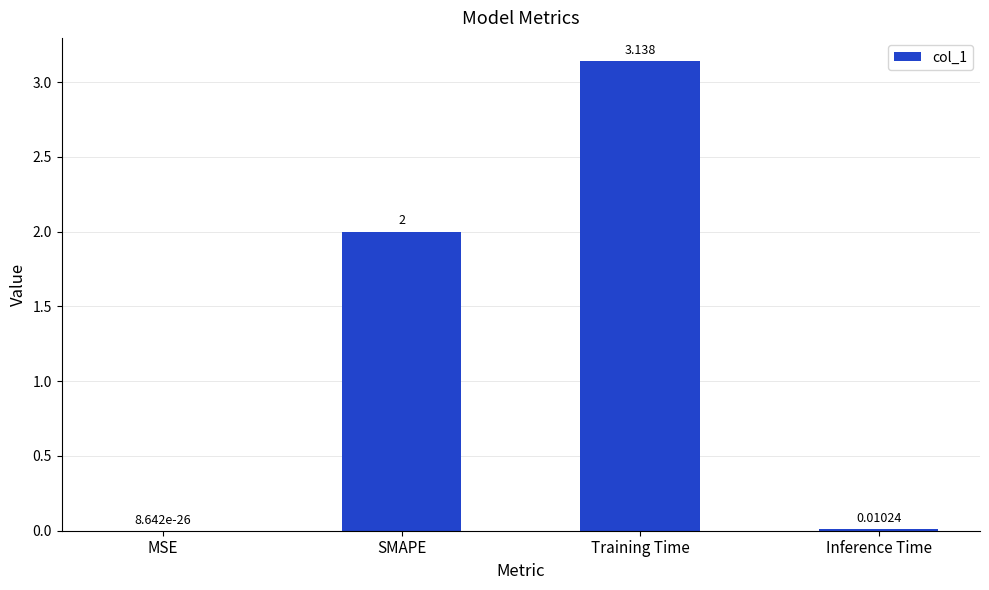

Between MSE and SMAPE, which is larger?

SMAPE